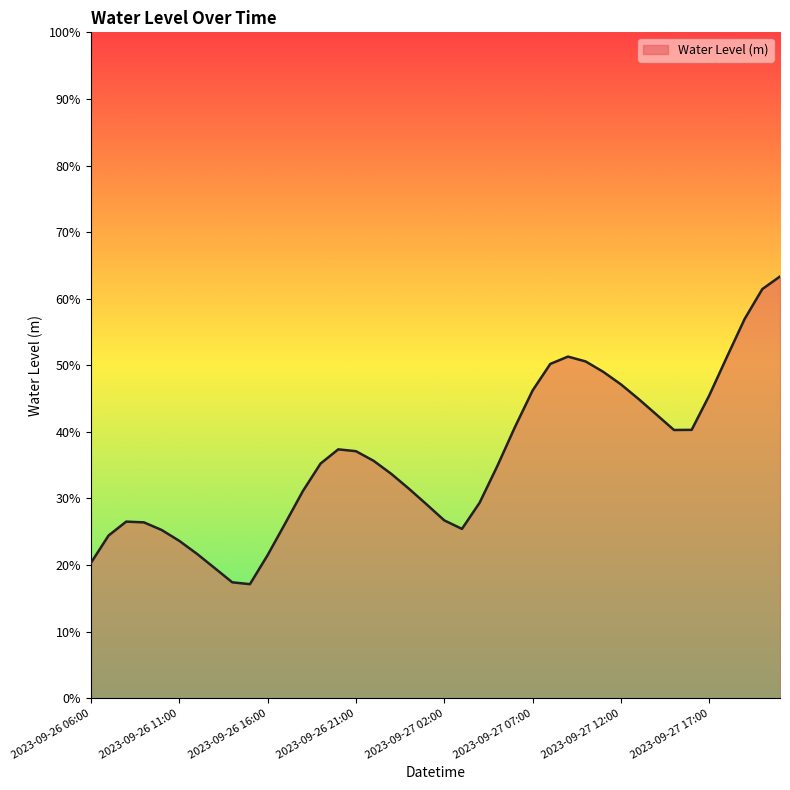

Does the chart have visible grid lines?

No